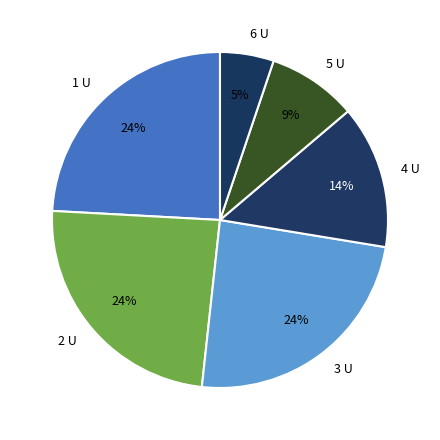

To the nearest percent, what portion does 6 represent?

5%